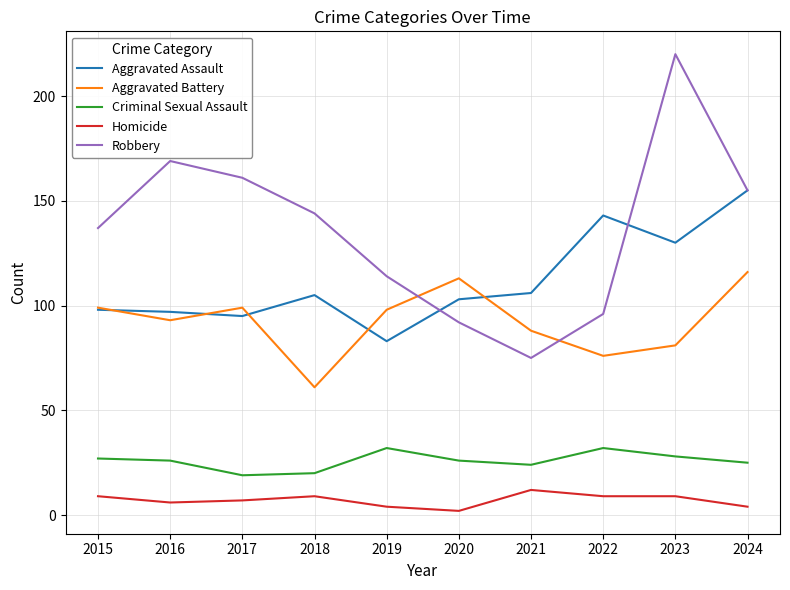

What is the difference between the highest and lowest values at 2021?

94